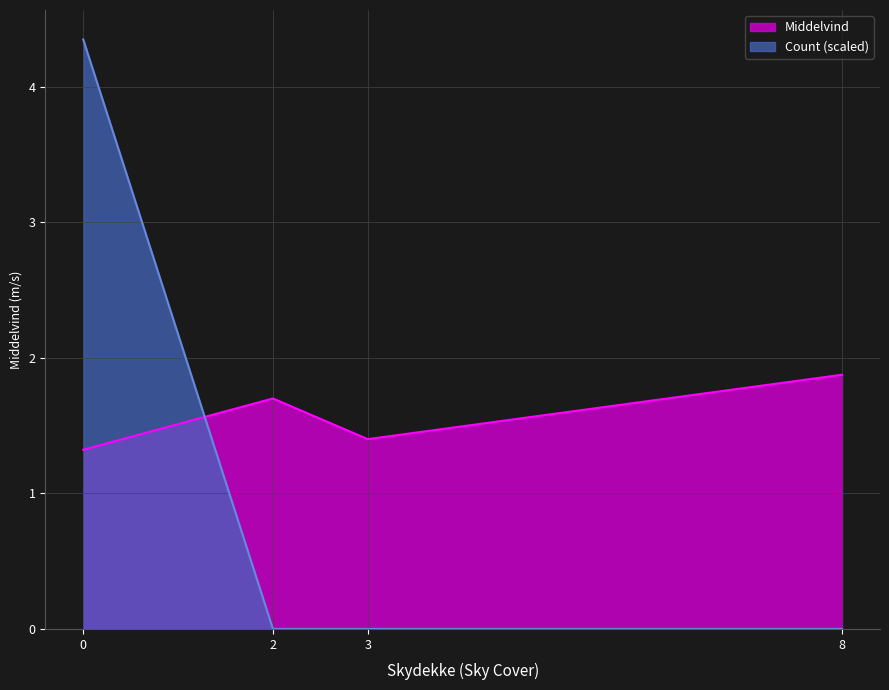

True or false: Count (scaled) has more than 1 interior local peaks.

False